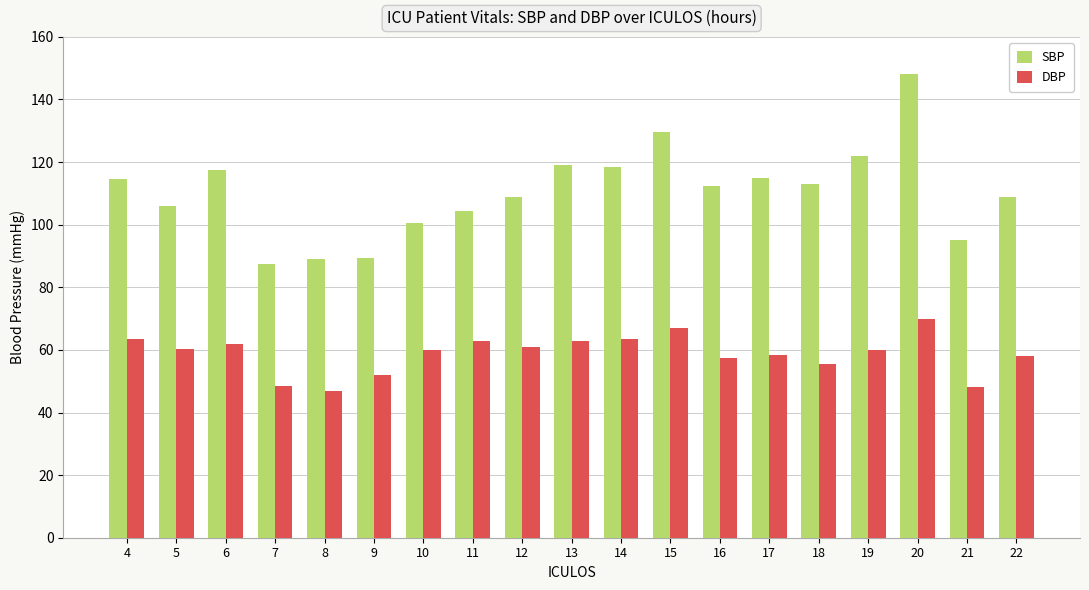

Read the DBP value at 14.

63.5